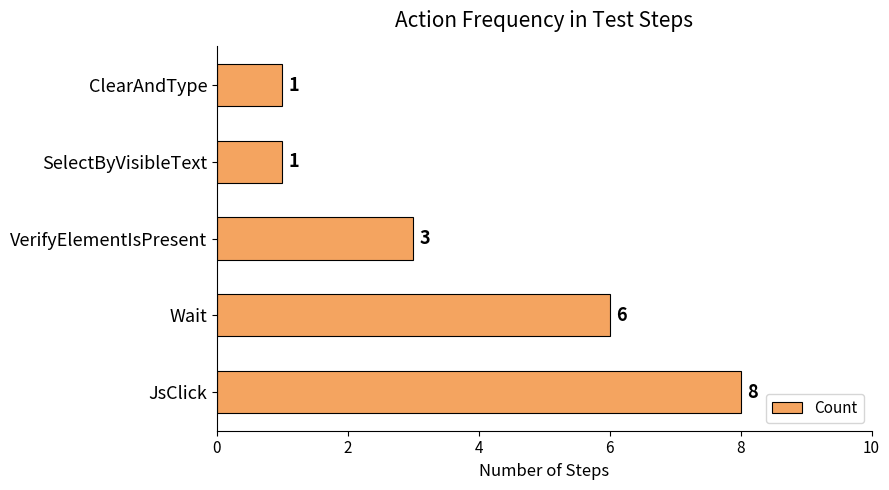

Count the number of data series in this chart.

1